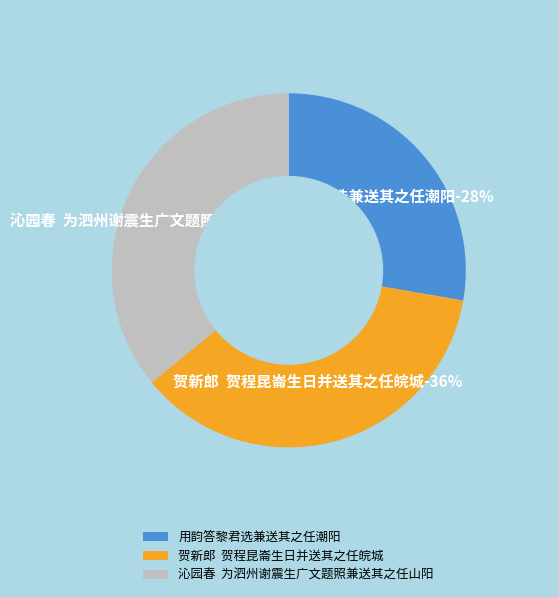

What percentage is the 贺新郎  贺程昆崙生日并送其之任皖城 slice, to the nearest percent?

36%